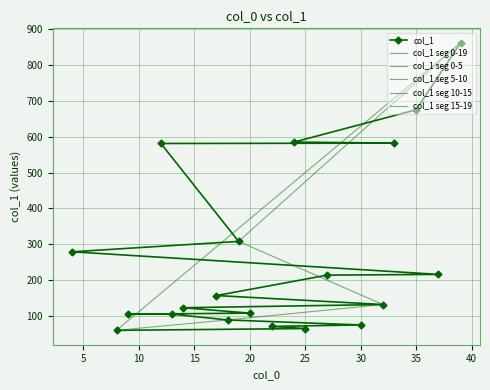

The chart shows a value of 166 at 14. True or false?

False